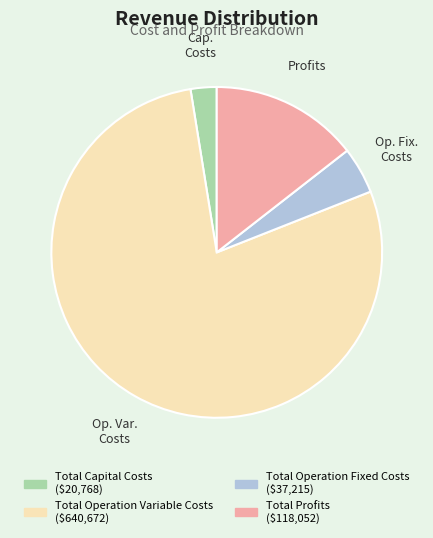

True or false: Total Capital Costs accounts for 3% of the total.

True